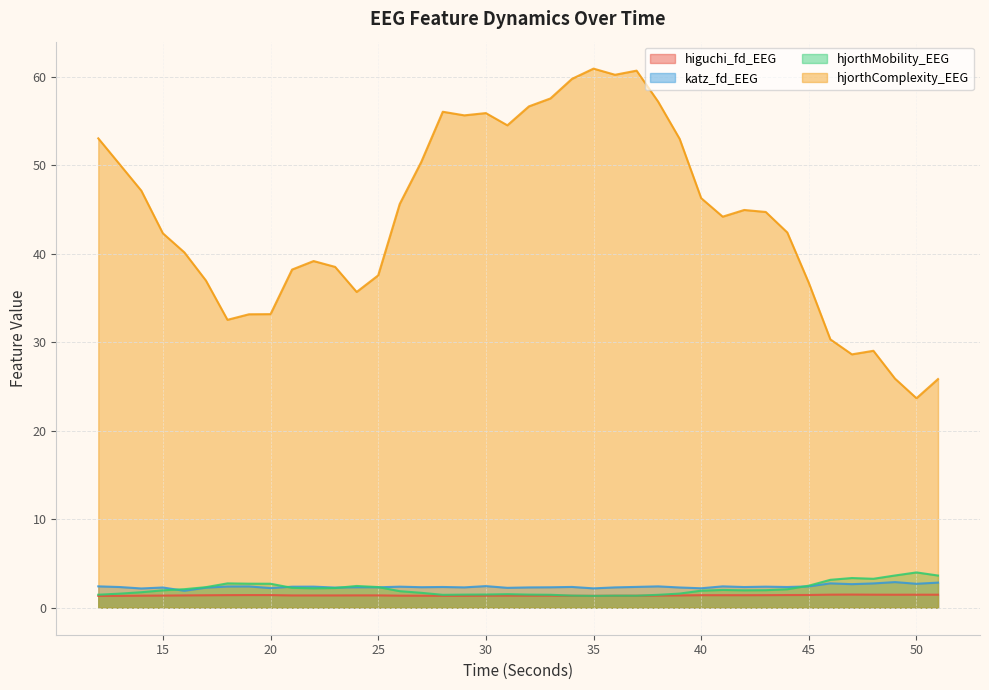

Count the number of data series in this chart.

4